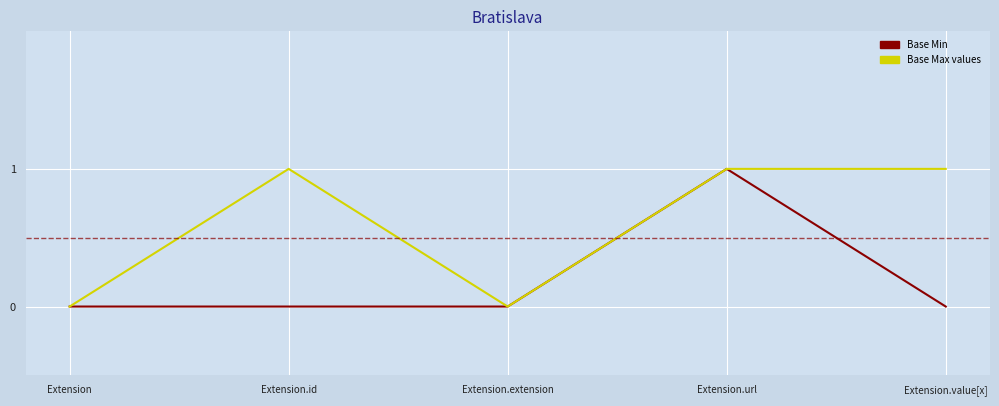

Rank the series by their average value, from lowest to highest.

Base Min, Base Max values